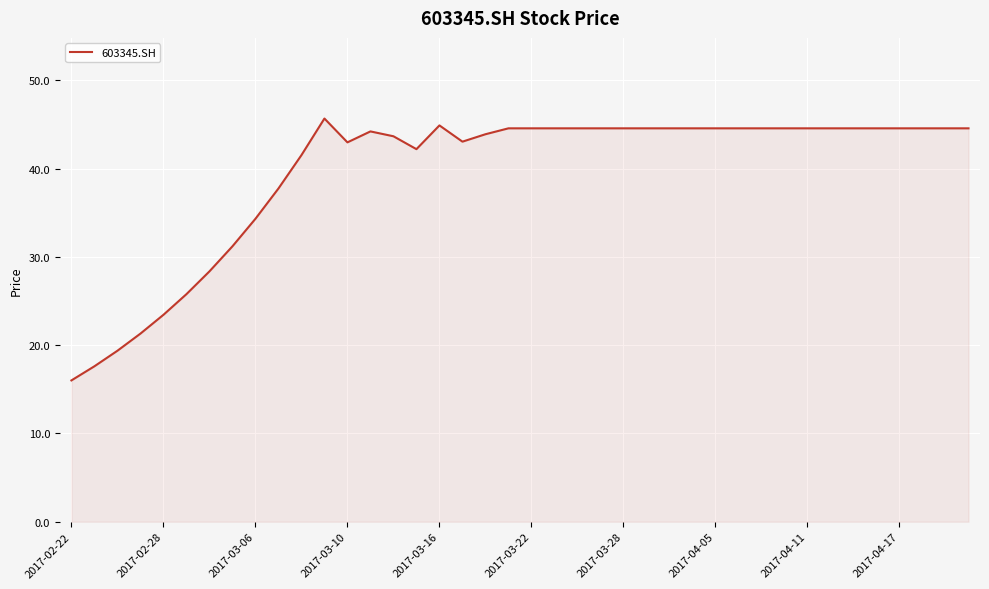

What is the minimum value shown in the chart?

16.0